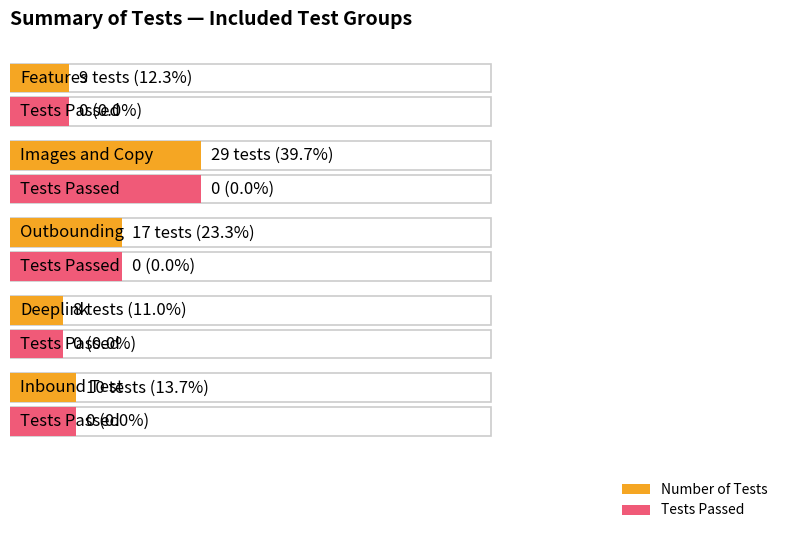

How many data points does each series have?

5